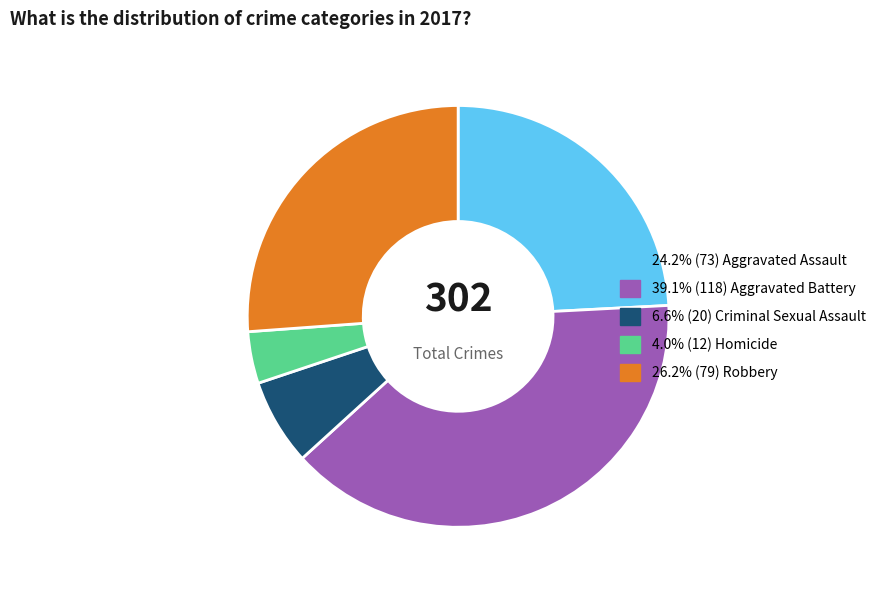

Does any single category account for the majority?

No